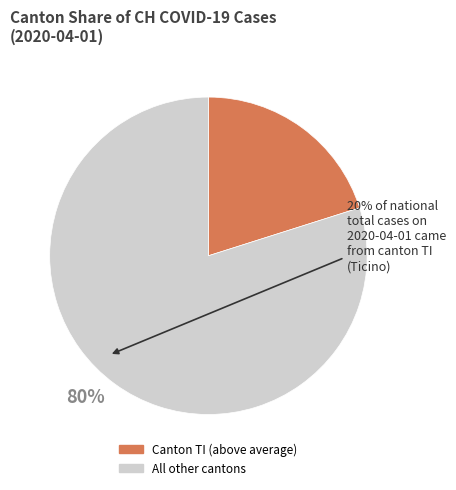

Is it true that 80% is 80% of the pie?

True